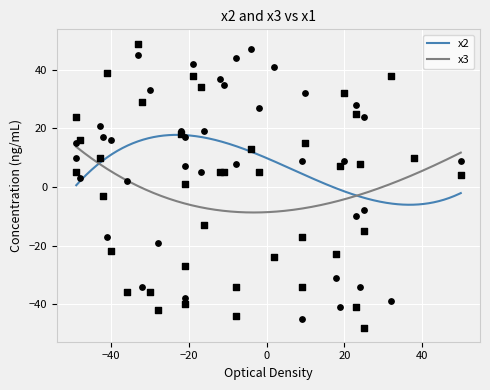

Which series reaches the minimum Y coordinate?

x3